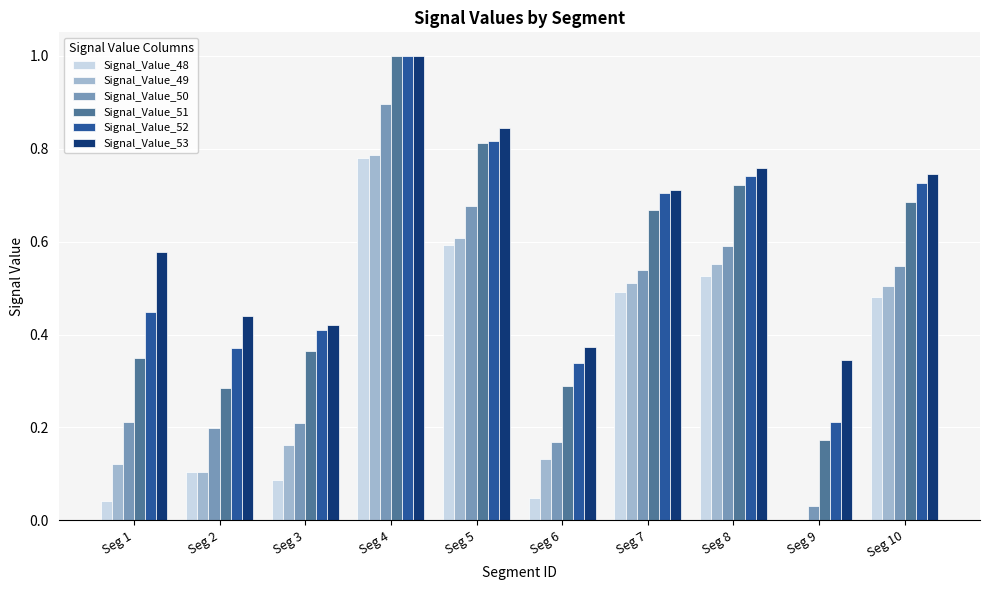

True or false: Signal_Value_52 has a value of 0.4 at Seg 5.

False